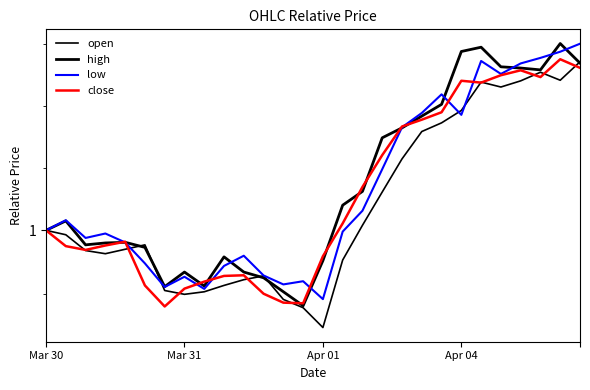

True or false: high and open intersect in this chart.

True